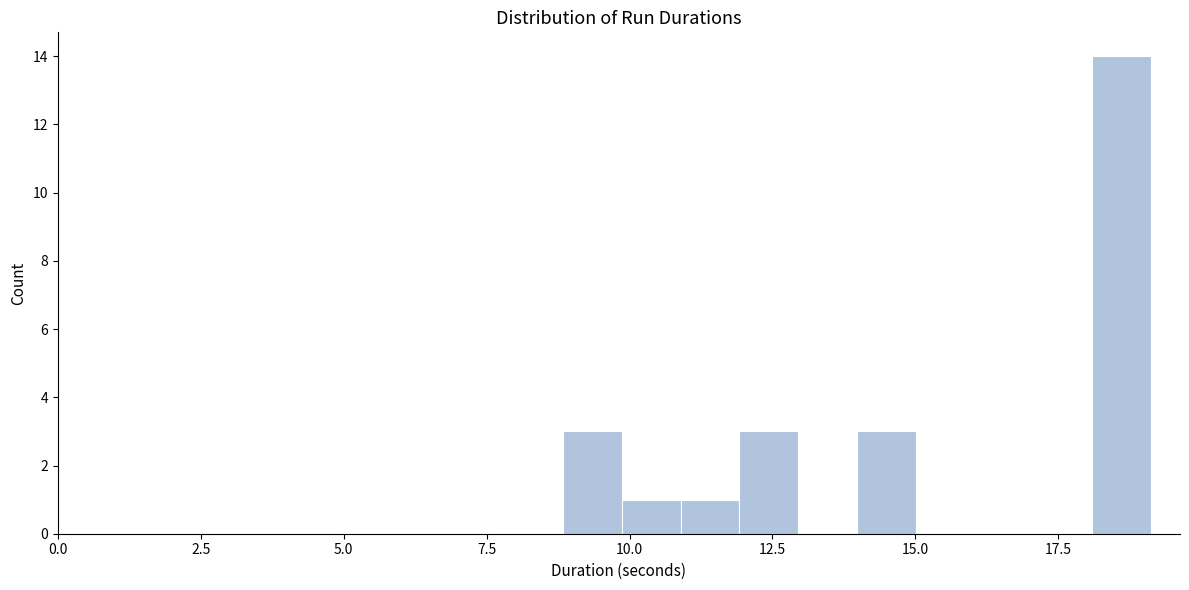

Around what value on the x-axis is the tallest bar? Give the approximate position of its centre, as read against the axis.

18.5